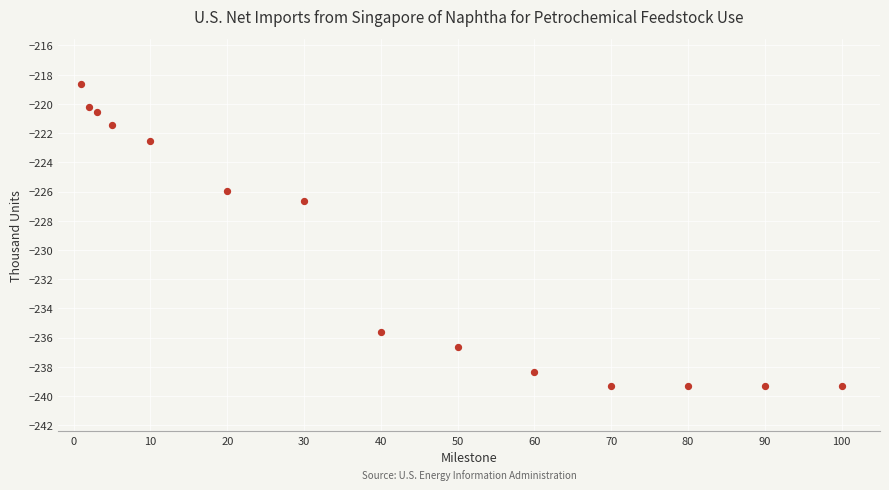

What is the range of X values (max minus min)?

99.0